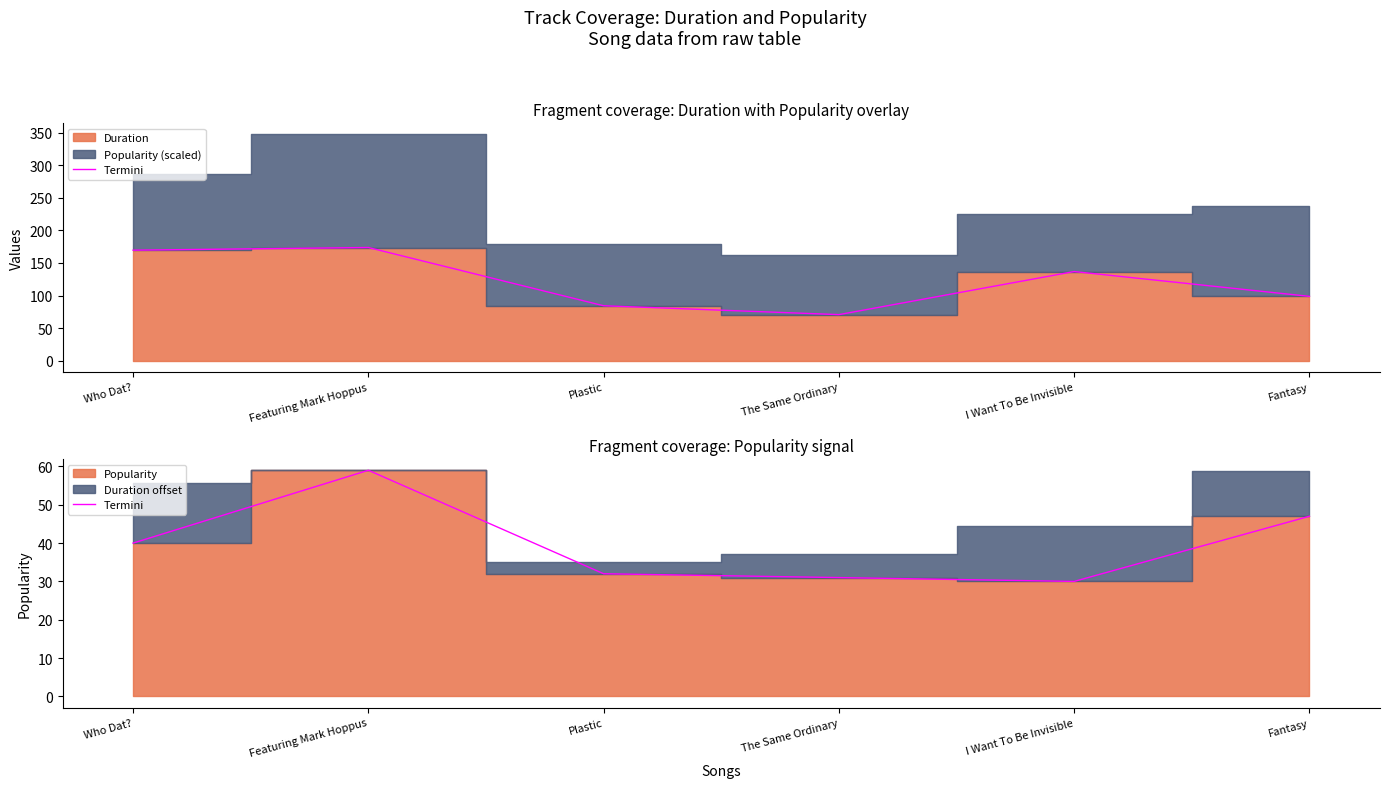

Does the chart have visible grid lines?

No